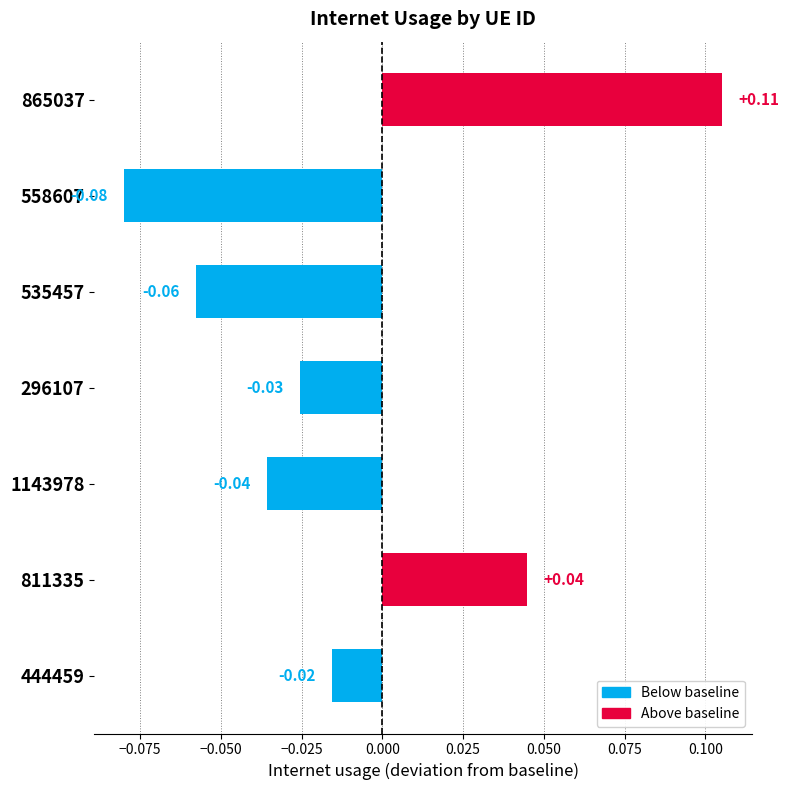

How many data points are less than 0?

5